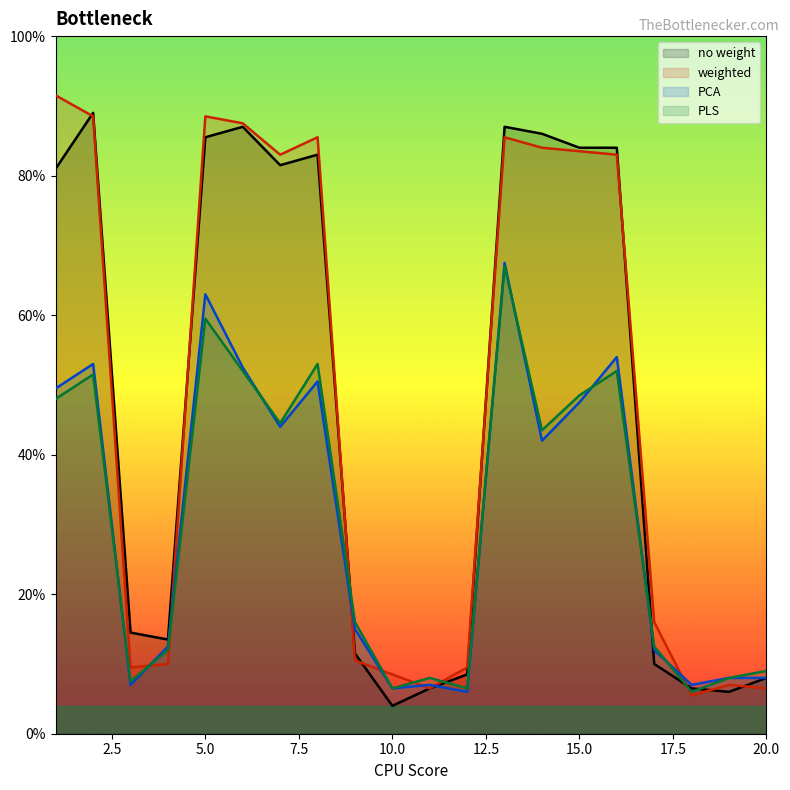

Read the weighted value at 1.

0.9